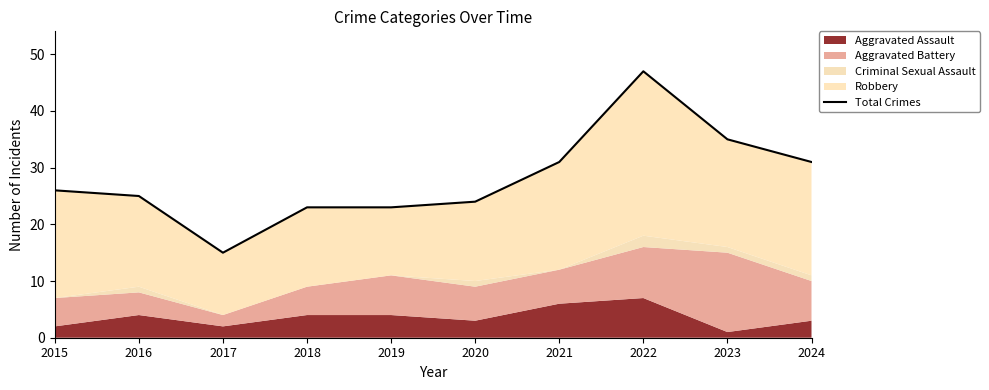

What is the change in value from 2020 to 2024?

+7